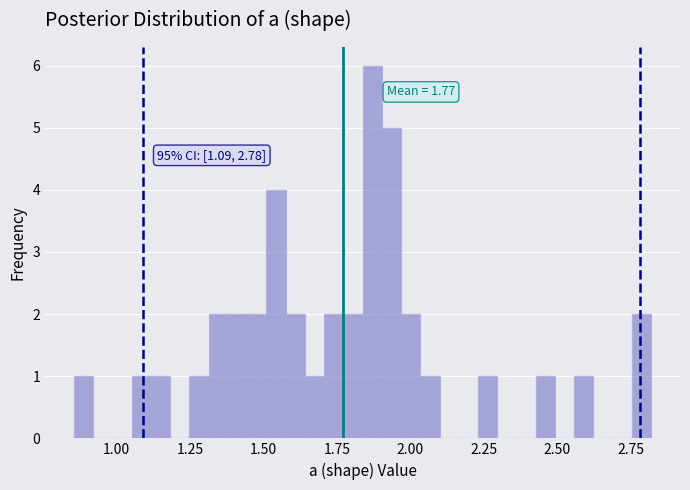

Read against the x-axis, roughly where is the centre of the tallest bar?

1.85